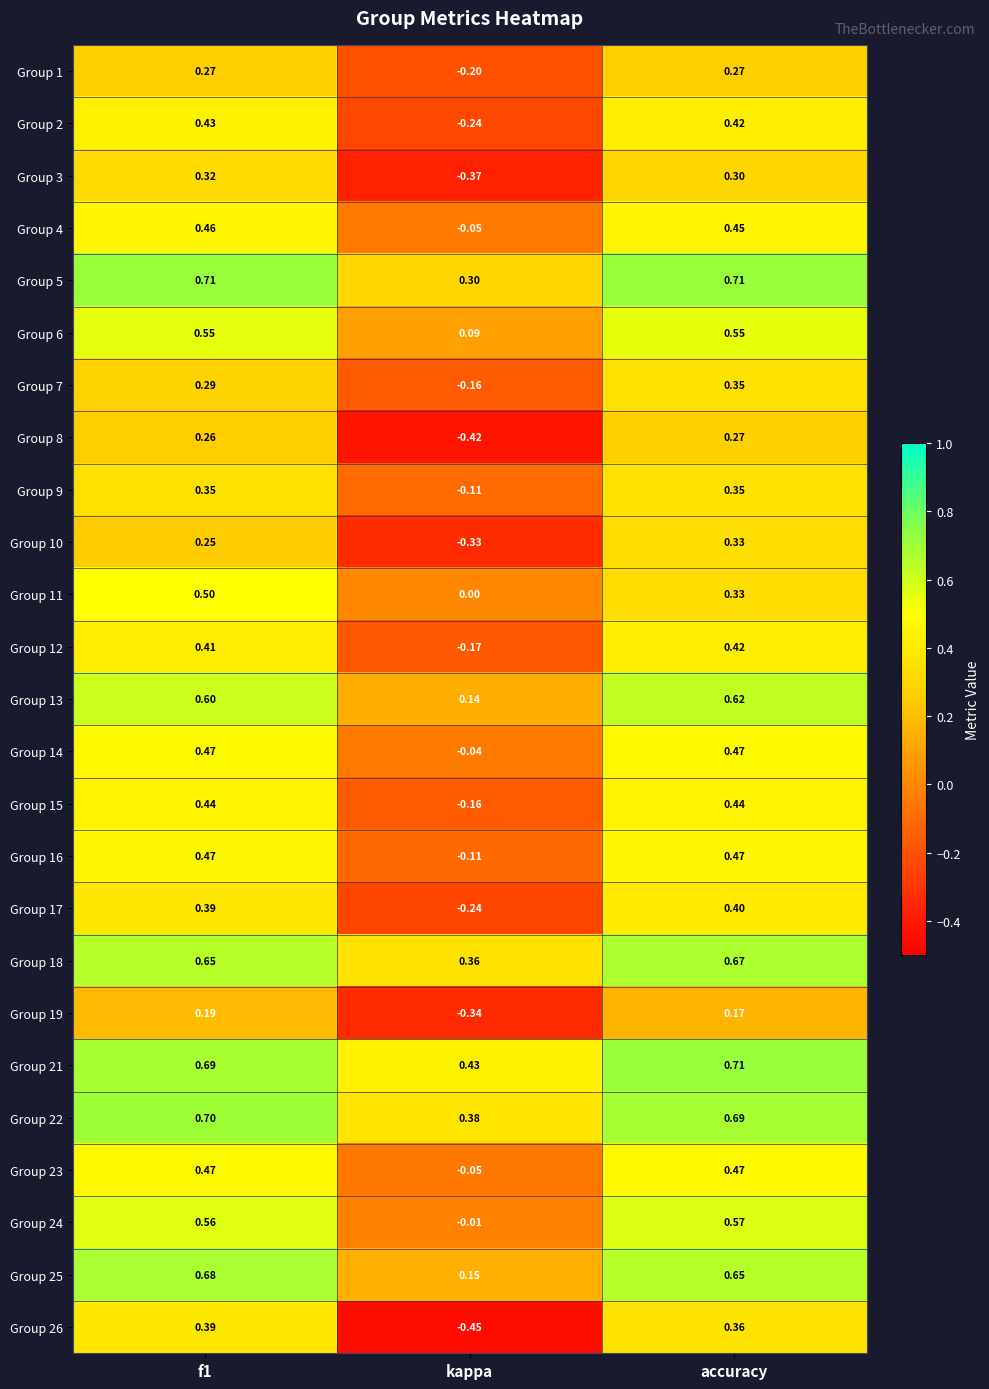

Where is Group 15 nearest to the value 0?

kappa